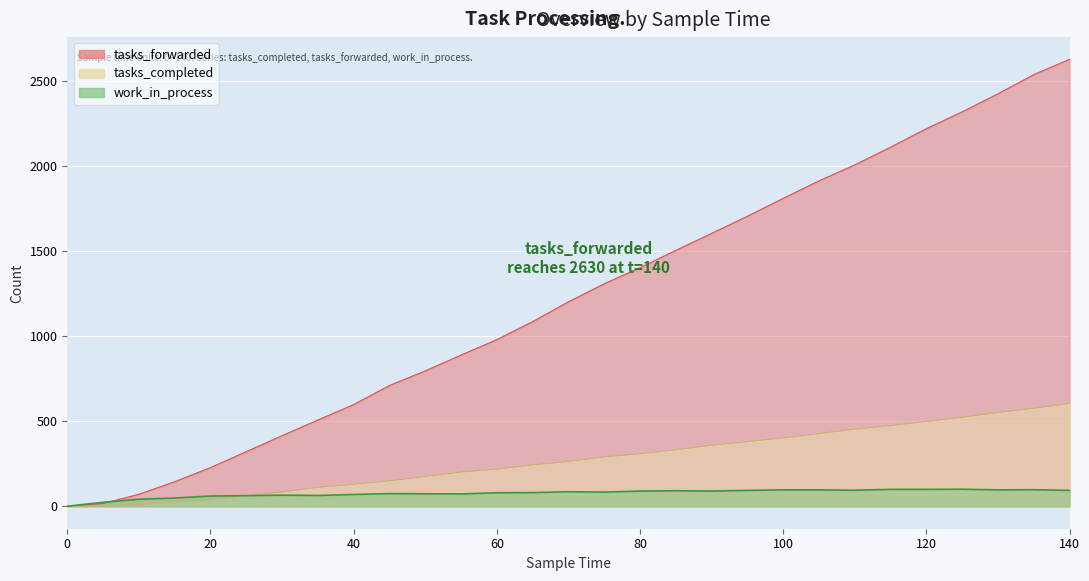

Which series changed the most between 15 and 105?

tasks_forwarded